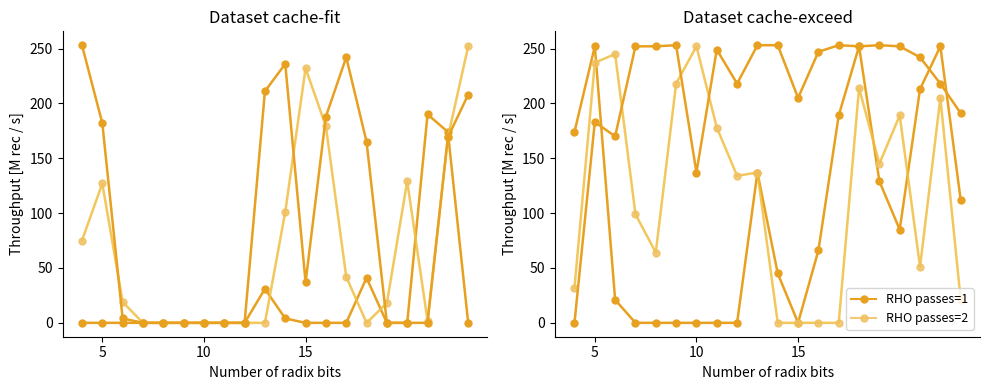

How many series are shown in this chart?

2